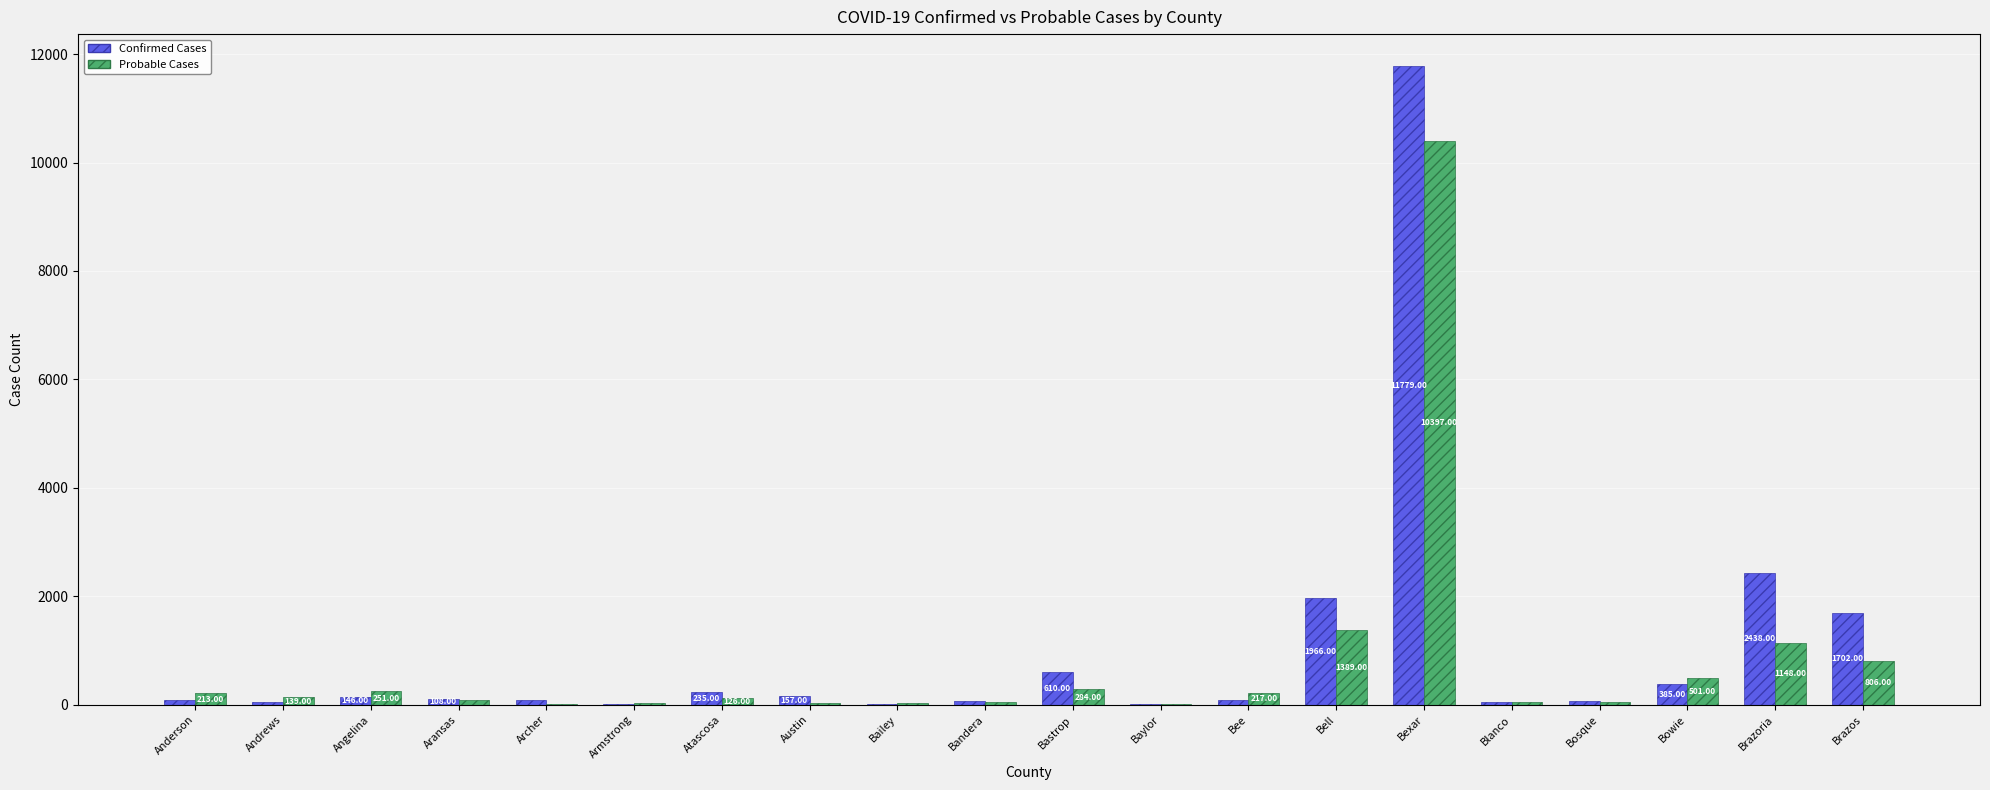

True or false: Confirmed Cases has a value of 1966 at Bell.

True